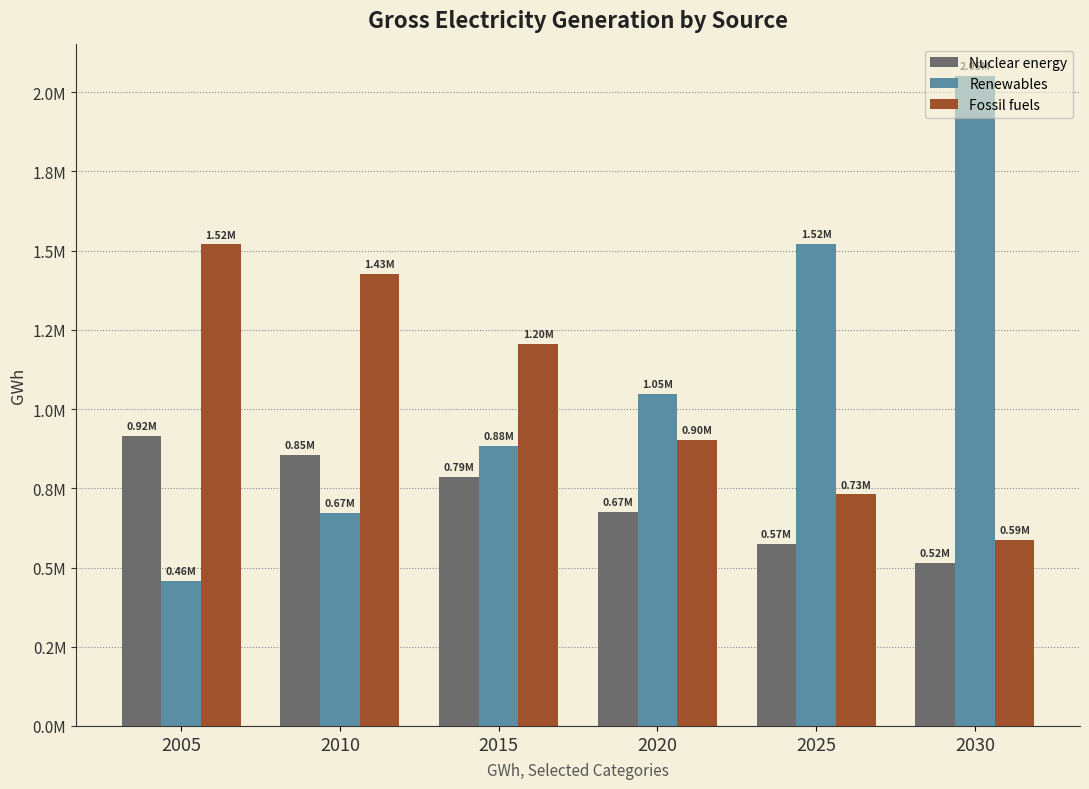

At which category is the sum across all series the highest?

2030